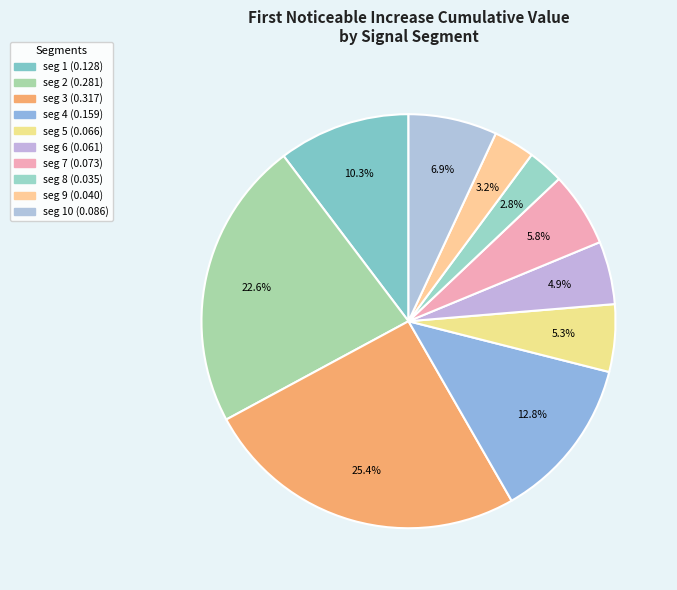

Which slice is the largest?

signal segment 3